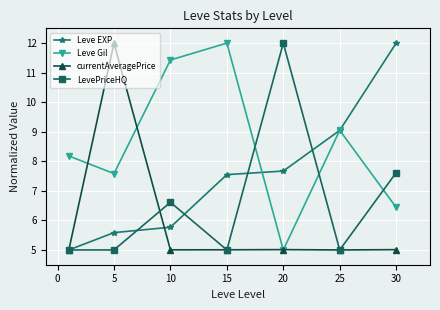

Rank the series by their average value, from lowest to highest.

currentAveragePrice, LevePriceHQ, Leve EXP, Leve Gil